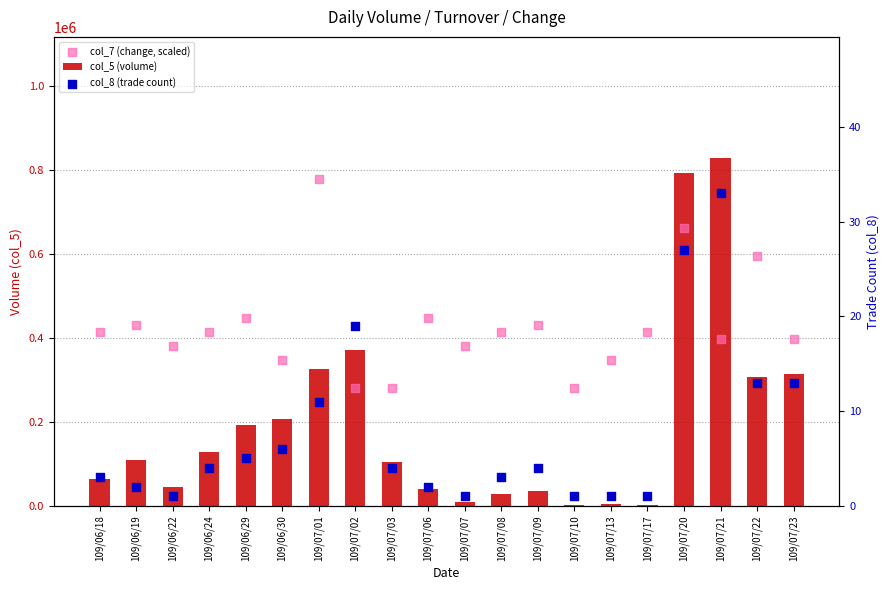

What is the total value across all series at 109/06/29?

639125